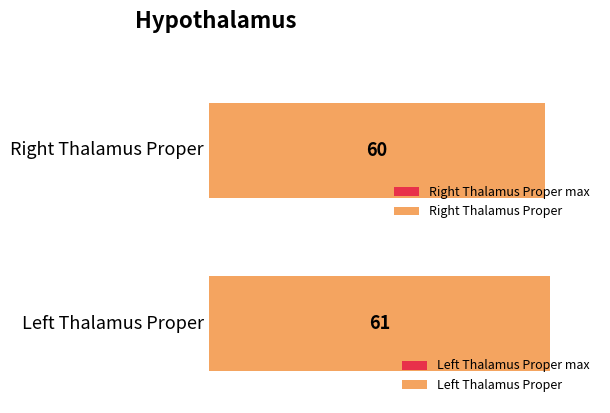

List the series in order of their overall mean, highest first.

Left Thalamus Proper, Right Thalamus Proper